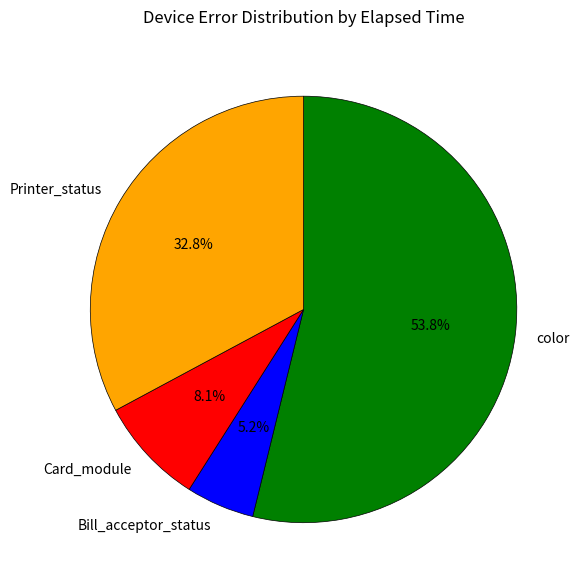

To the nearest percent, what portion does Card_module represent?

8%